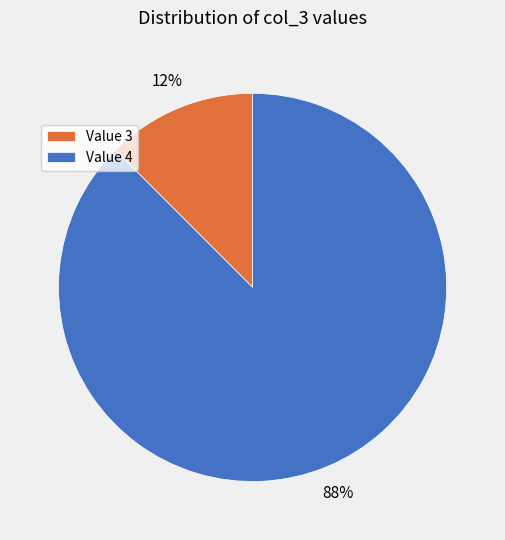

How many slices are in this pie chart?

2